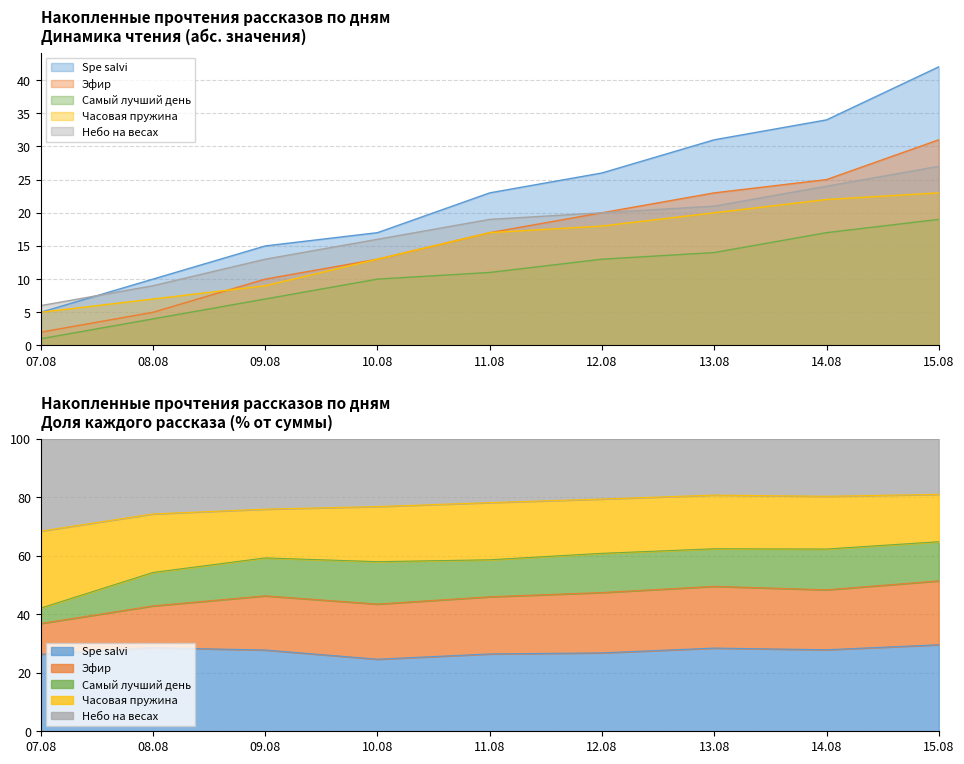

True or false: Часовая пружина and Небо на весах intersect in this chart.

False